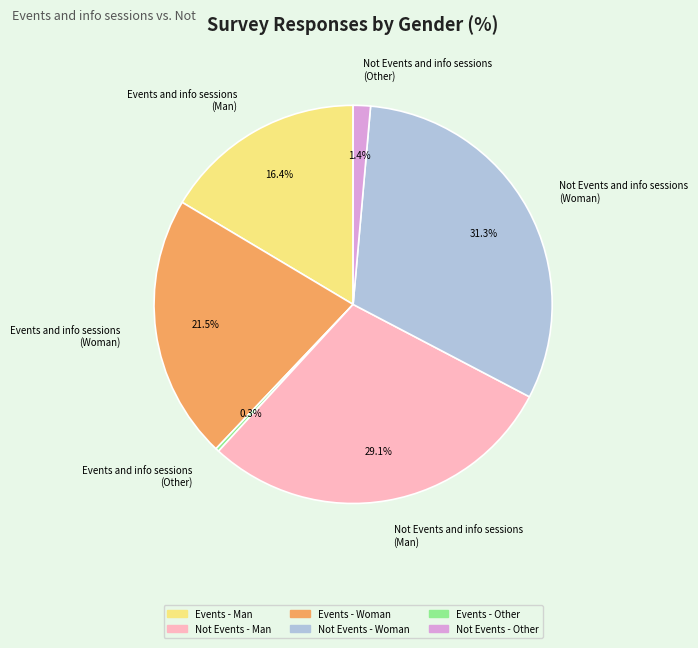

To the nearest percent, what is the difference between the largest and smallest slice percentages?

31%